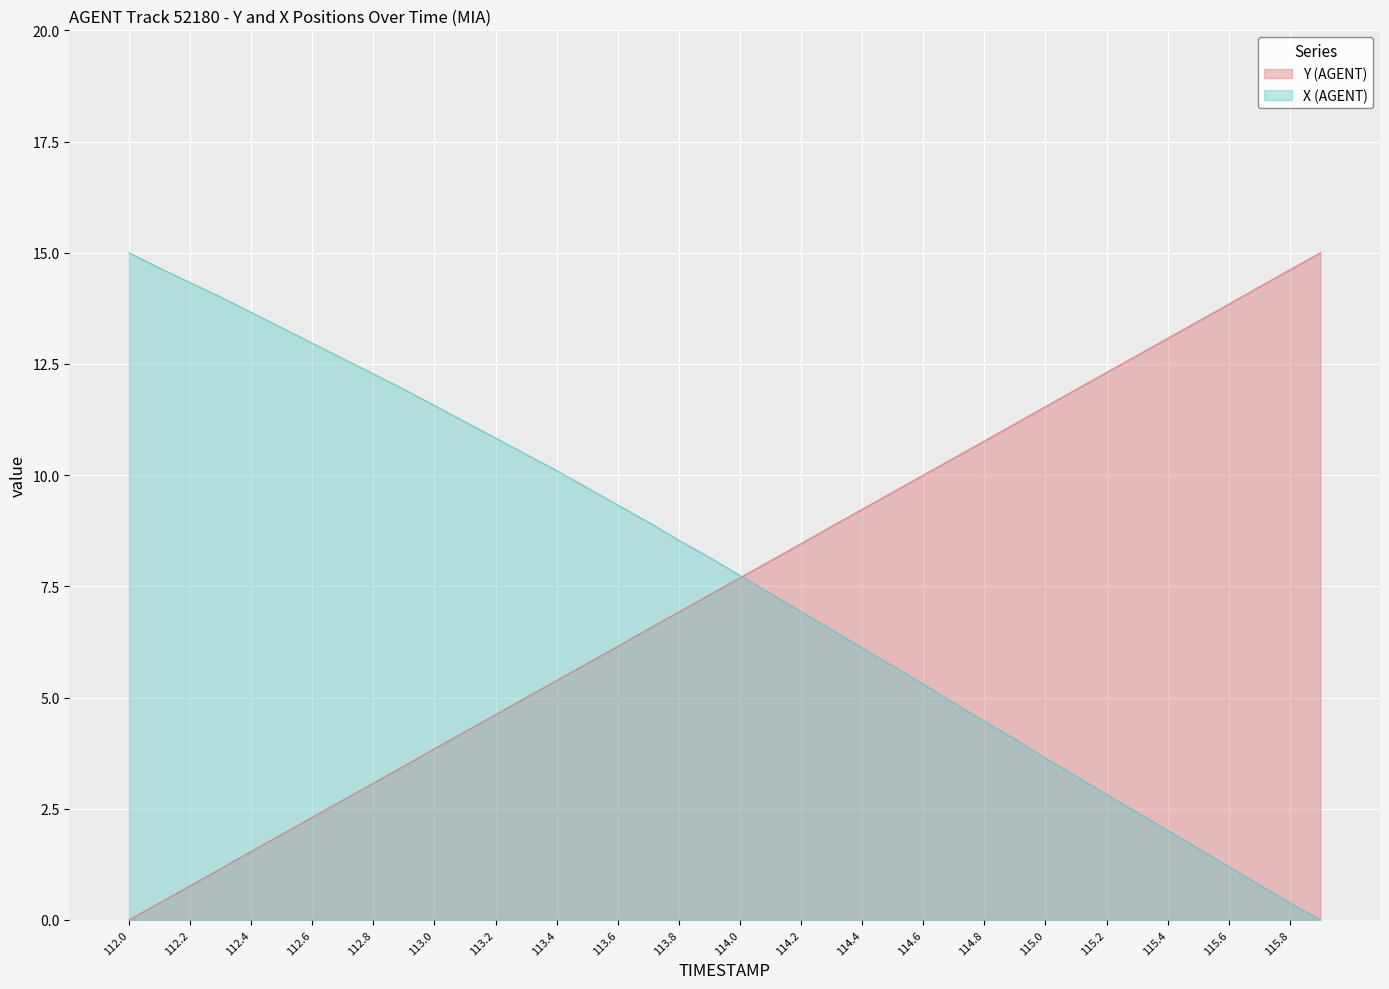

Count the number of categories in the chart.

40